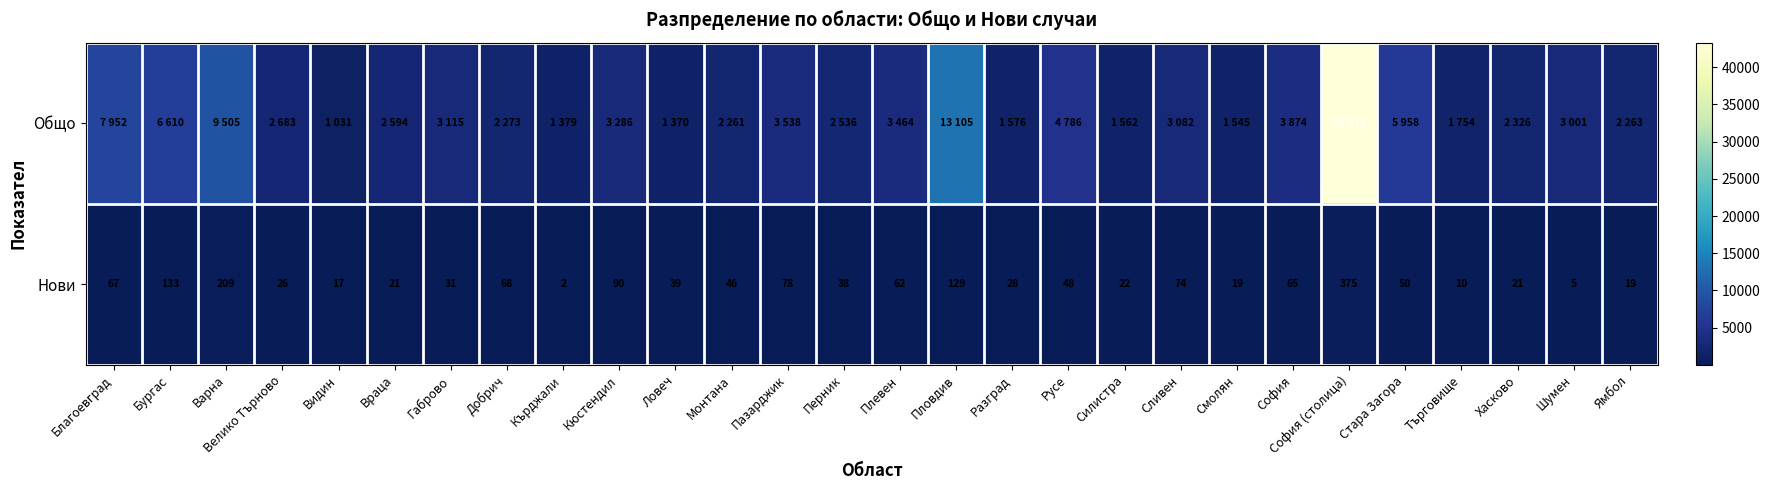

True or false: Нови has a value of 19 at Ямбол.

True